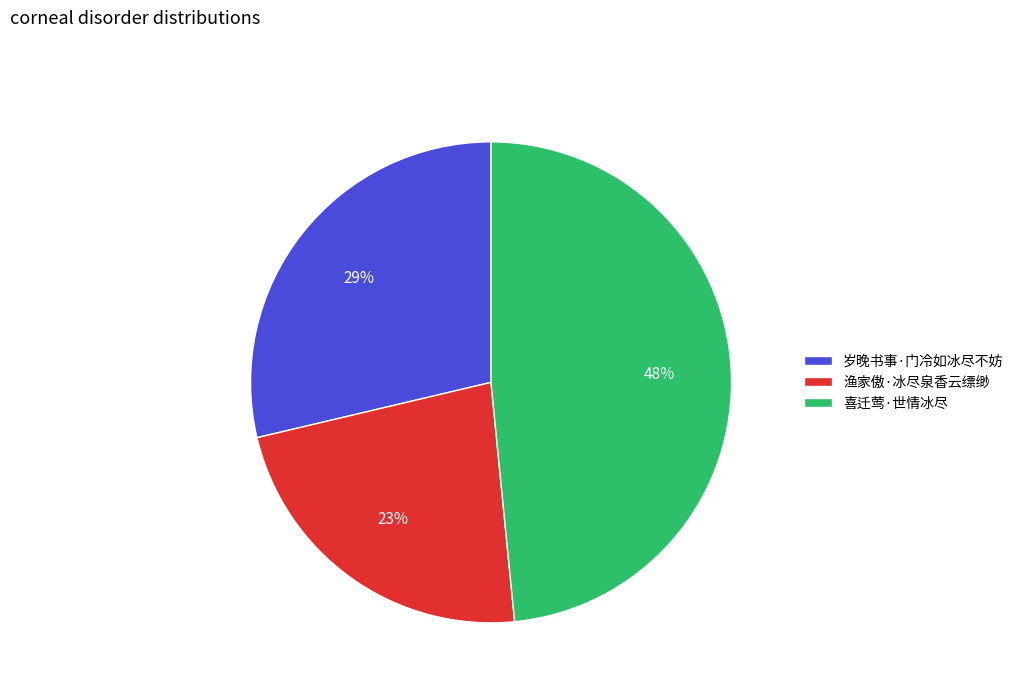

To the nearest percent, what percentage of the pie is 岁晚书事·门冷如冰尽不妨?

29%